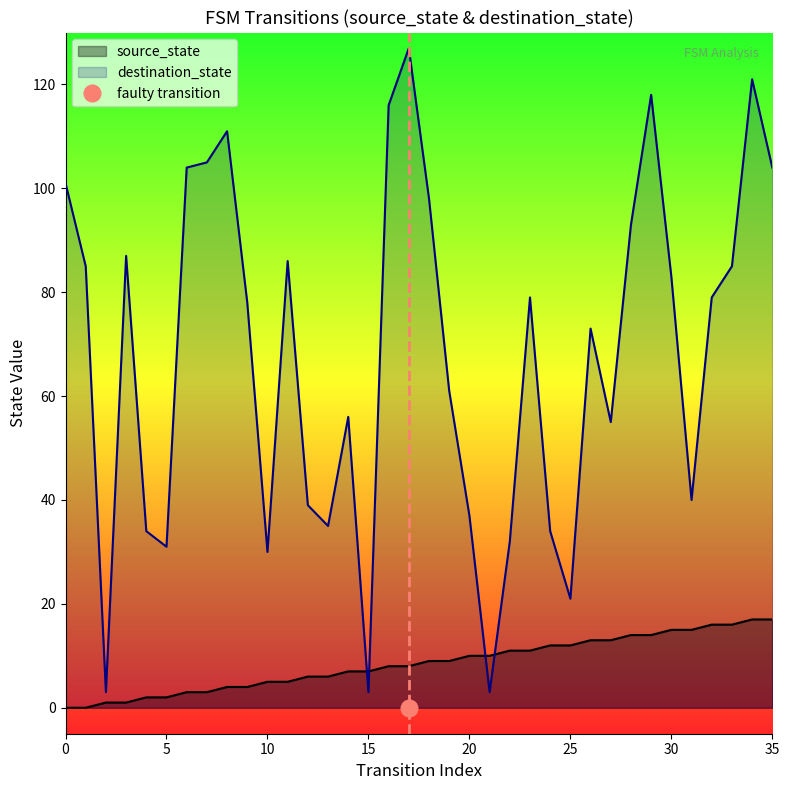

True or false: destination_state has a value of 33 at 26.

False